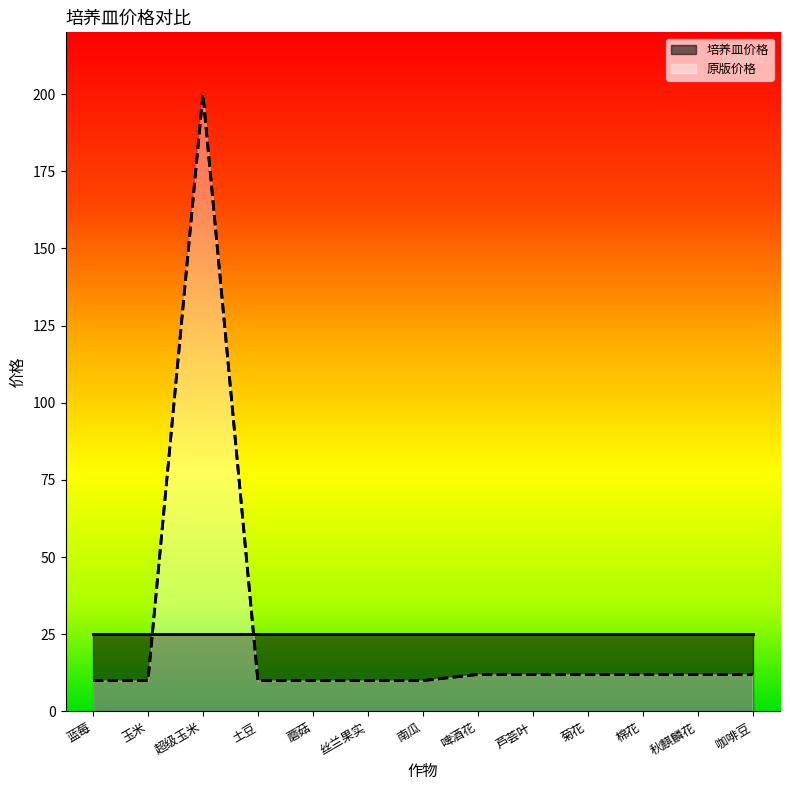

List the labels in order of value, smallest first.

蓝莓, 玉米, 土豆, 蘑菇, 丝兰果实, 南瓜, 啤酒花, 芦荟叶, 菊花, 棉花, 秋麒麟花, 咖啡豆, 超级玉米